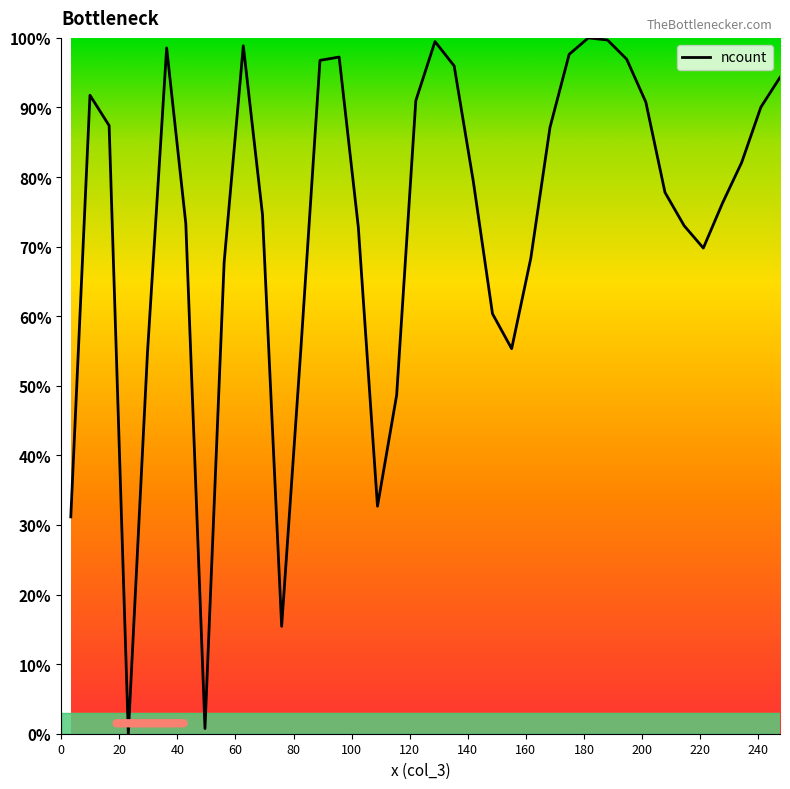

What is the maximum value shown in the chart?

100.0